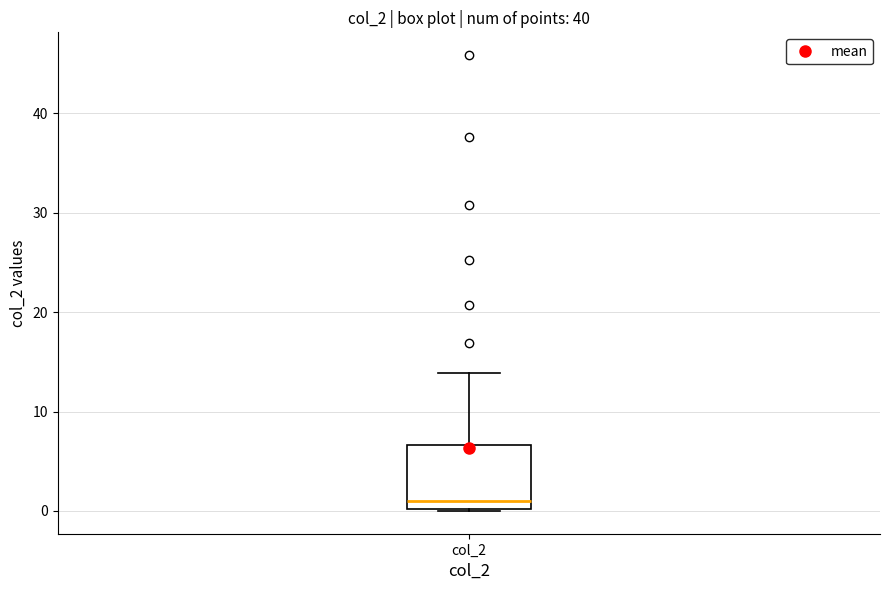

Transcribe this box plot: give where the median line is, the range the box spans, and where the two whiskers end, as read against the y-axis. The values are not printed on the chart, so give them approximately, as read against the axis.

median 1, box 0 to 7, whiskers 0 to 14